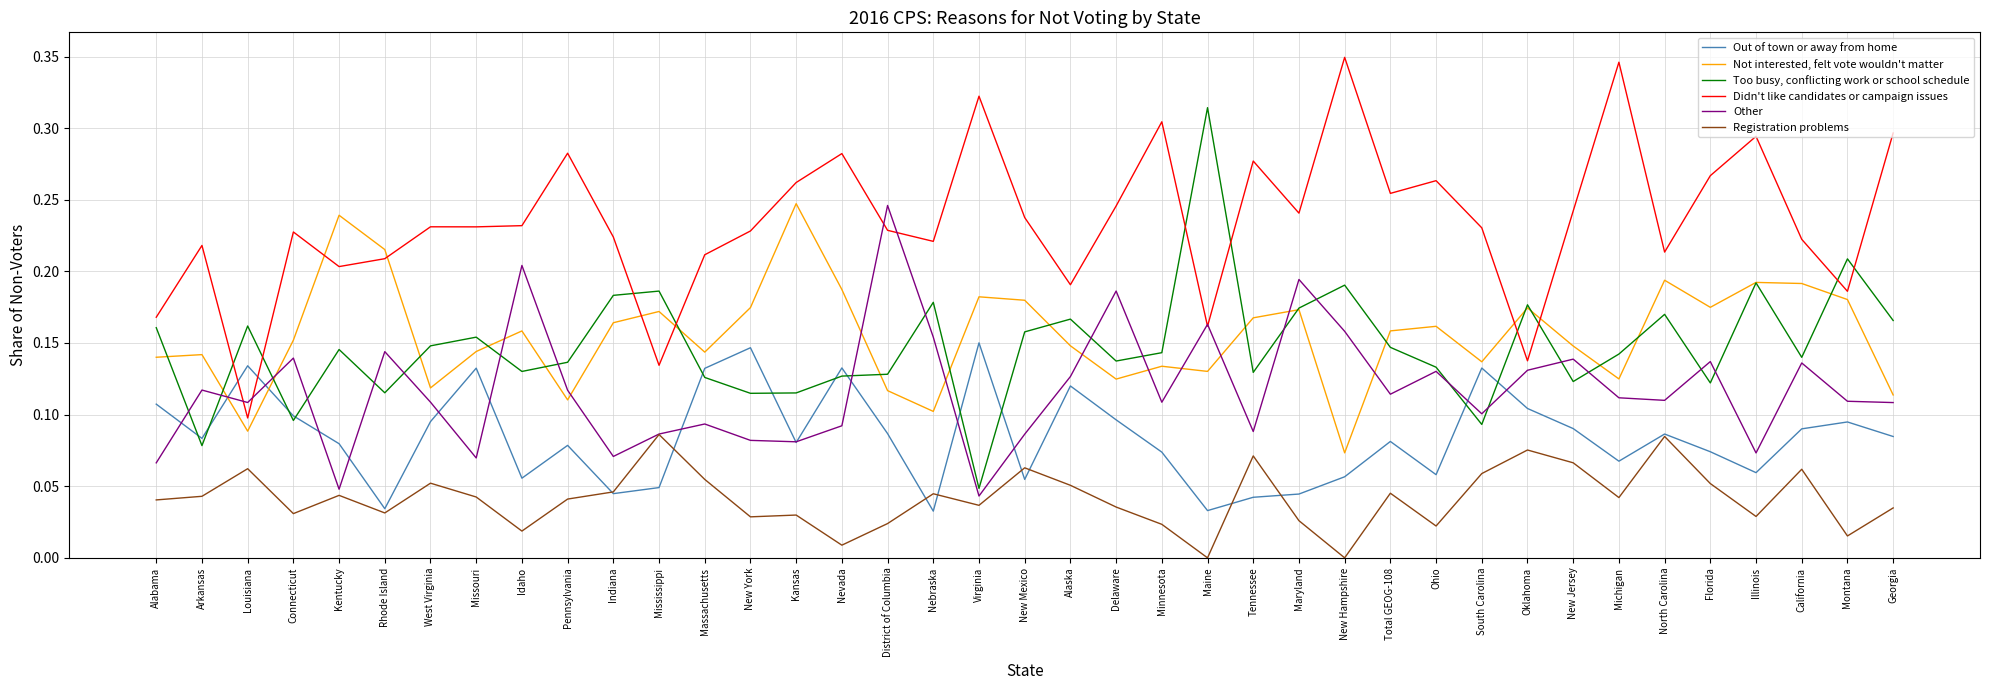

Which series changed the most between Arkansas and South Carolina?

Out of town or away from home